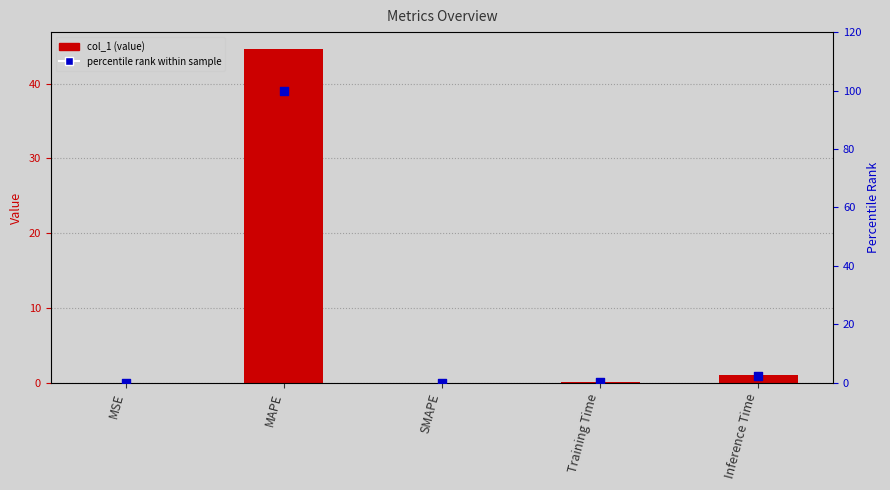

At which category is the sum across all series the highest?

MAPE